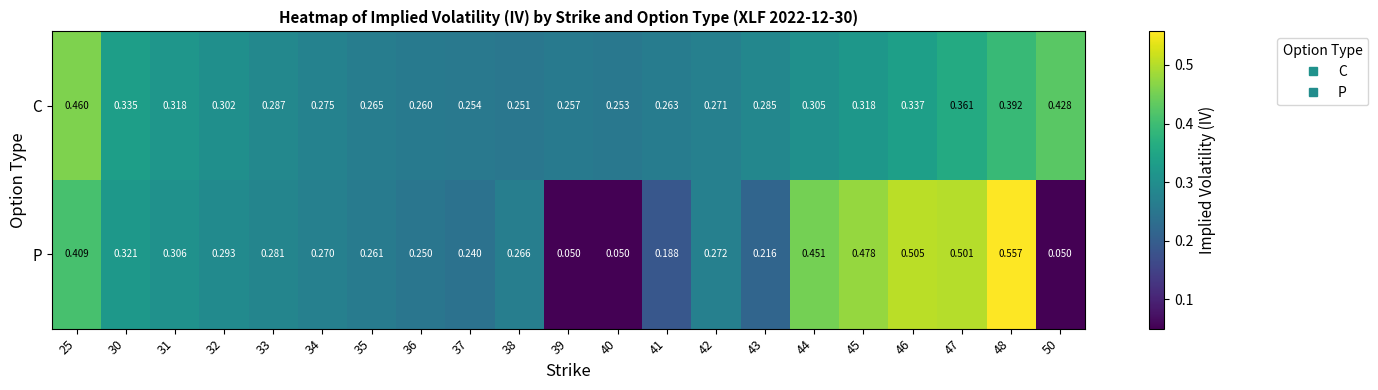

Rank the series by their maximum value, from highest to lowest.

P, C